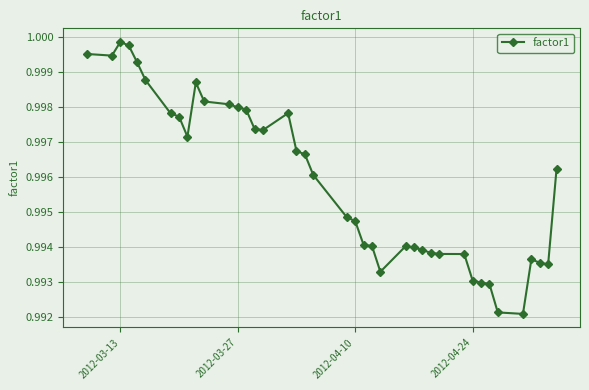

Is this an area chart (filled region under the line)?

No